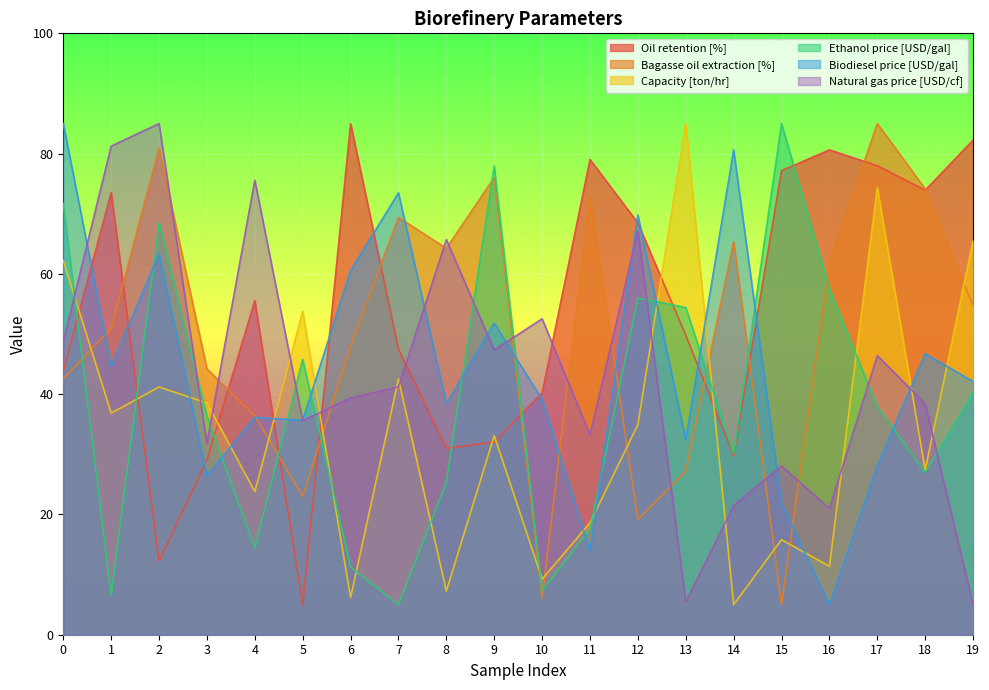

Which series changed the most between 2 and 12?

Bagasse oil extraction [%]